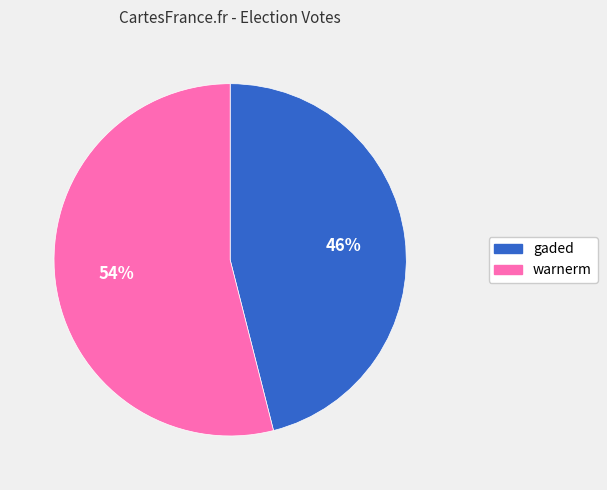

To the nearest percent, what is the difference between the largest and smallest slice percentages?

8%